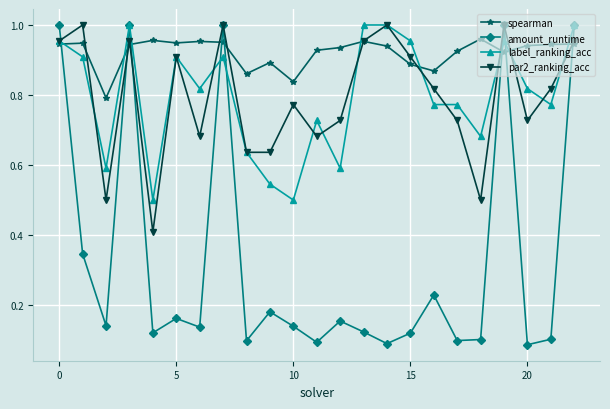

True or false: par2_ranking_acc has more than 2 interior local peaks.

True